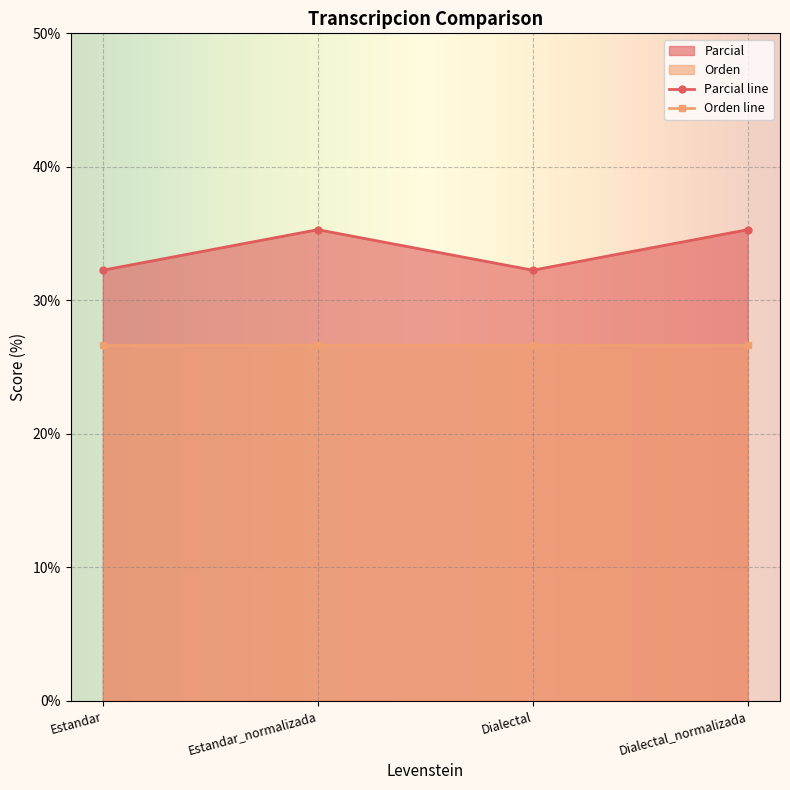

How many data points are above 35?

2